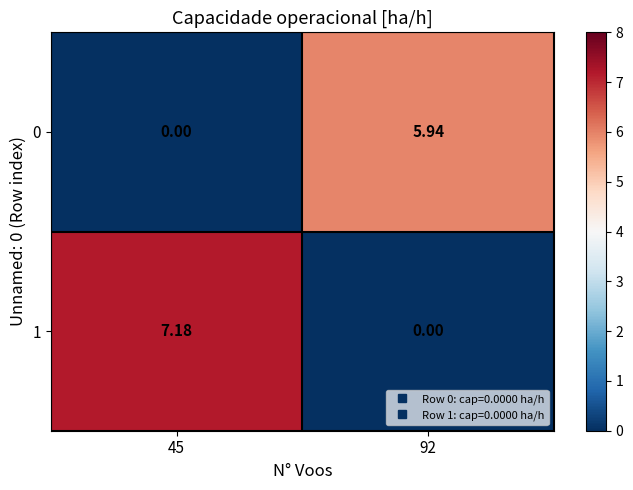

Is the value of 1 at 92 greater than the value of 0 at 92?

No